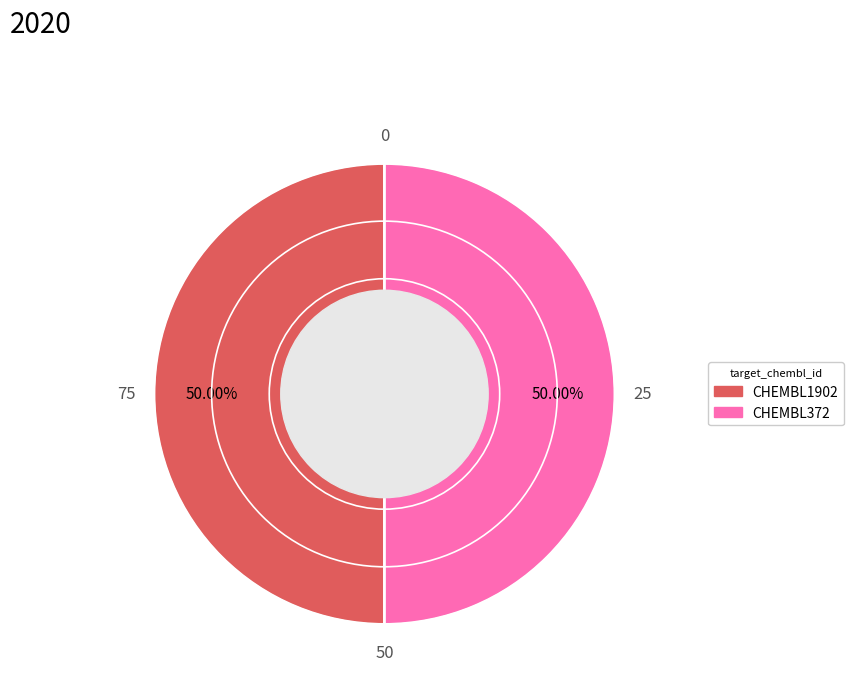

Approximately how many times larger is the value at CHEMBL1902 compared to CHEMBL372?

1.0